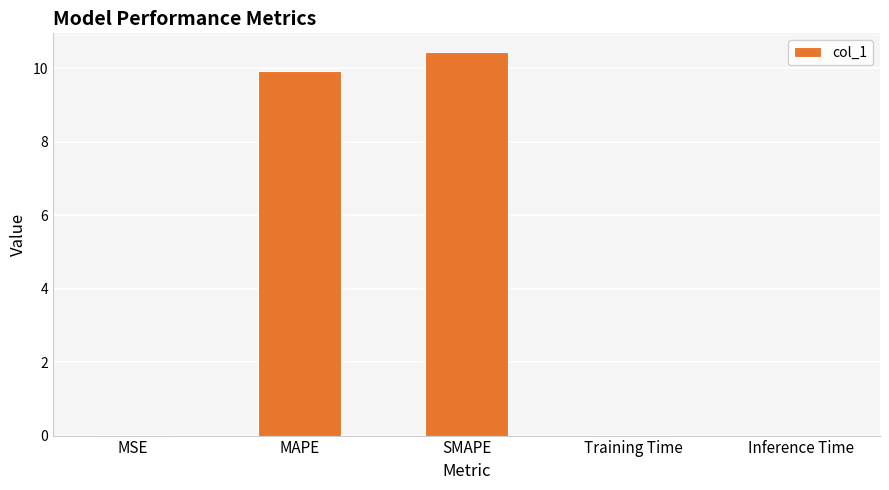

Between SMAPE and Inference Time, which is larger?

SMAPE